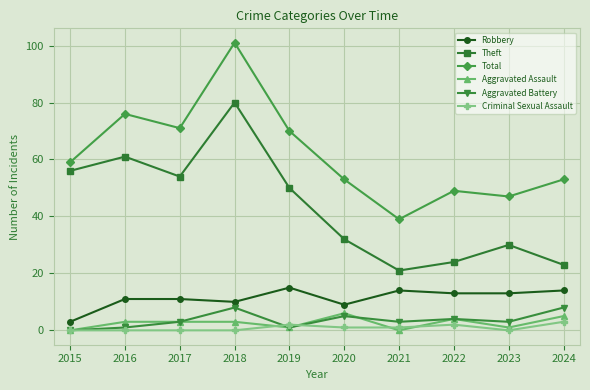

At how many categories does at least one series exceed 11?

10